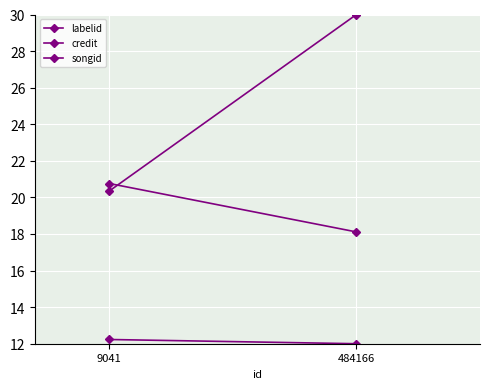

Is it true that credit equals 16.3 at 484166?

False